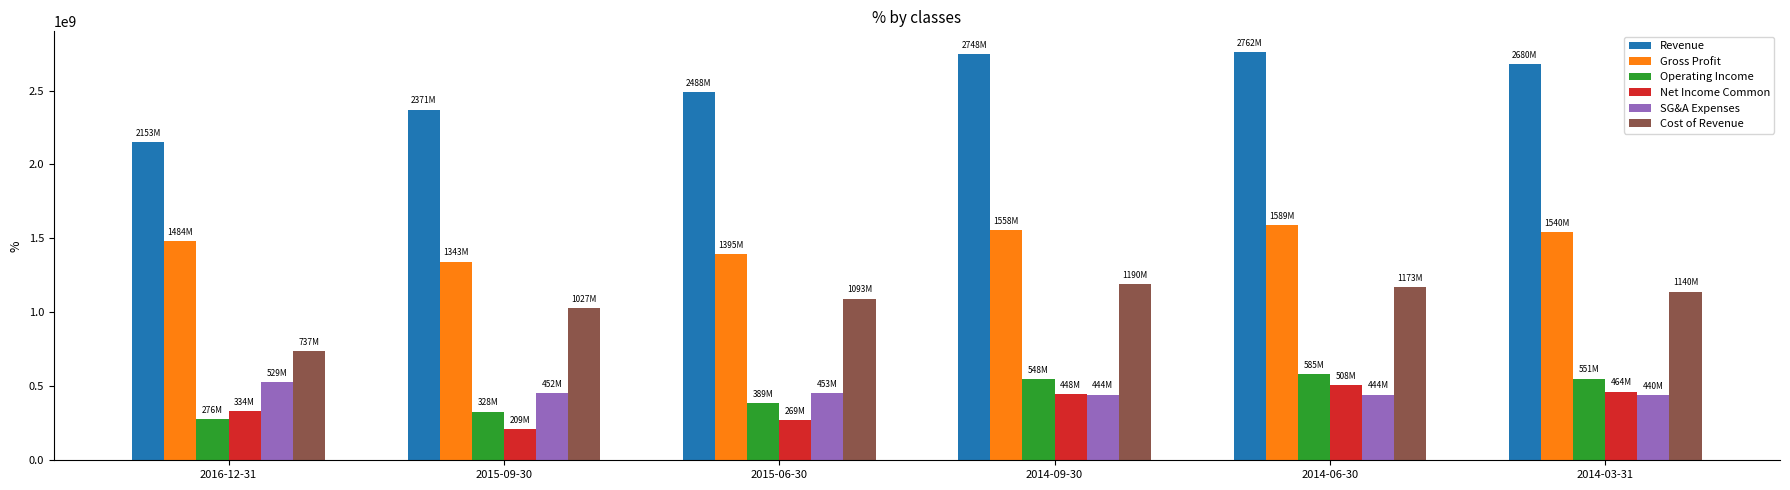

At which label does Revenue first exceed 2680654900?

2014-09-30